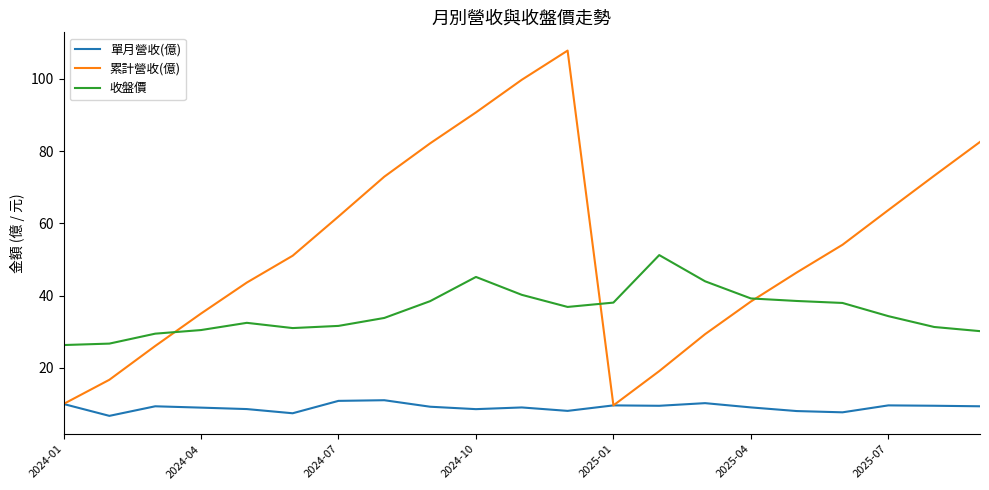

List the series in order of their overall mean, lowest first.

單月營收(億), 收盤價, 累計營收(億)